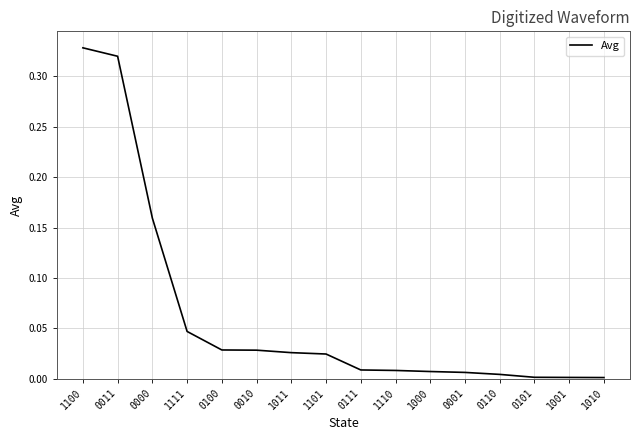

At which category does the chart reach its peak across all series?

1100